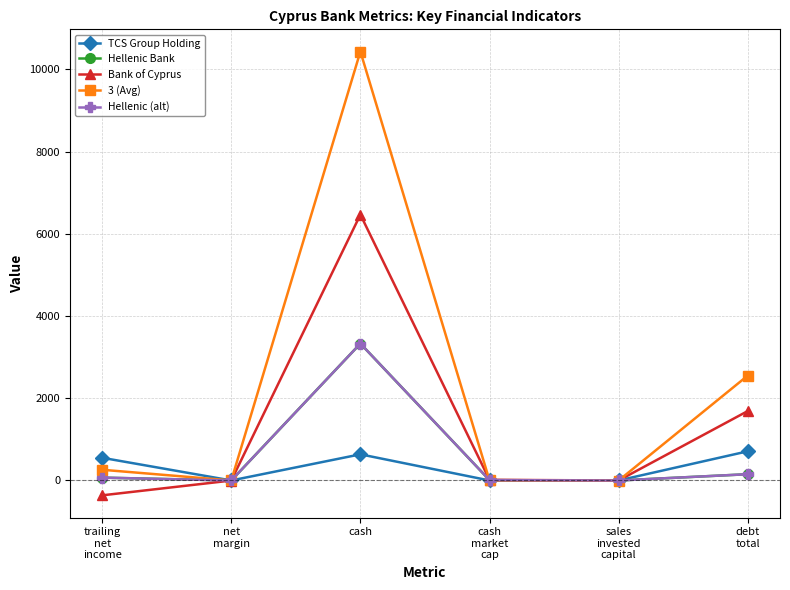

What is the sum of the TCS Group Holding values at sales
invested
capital and cash
market
cap?

0.8